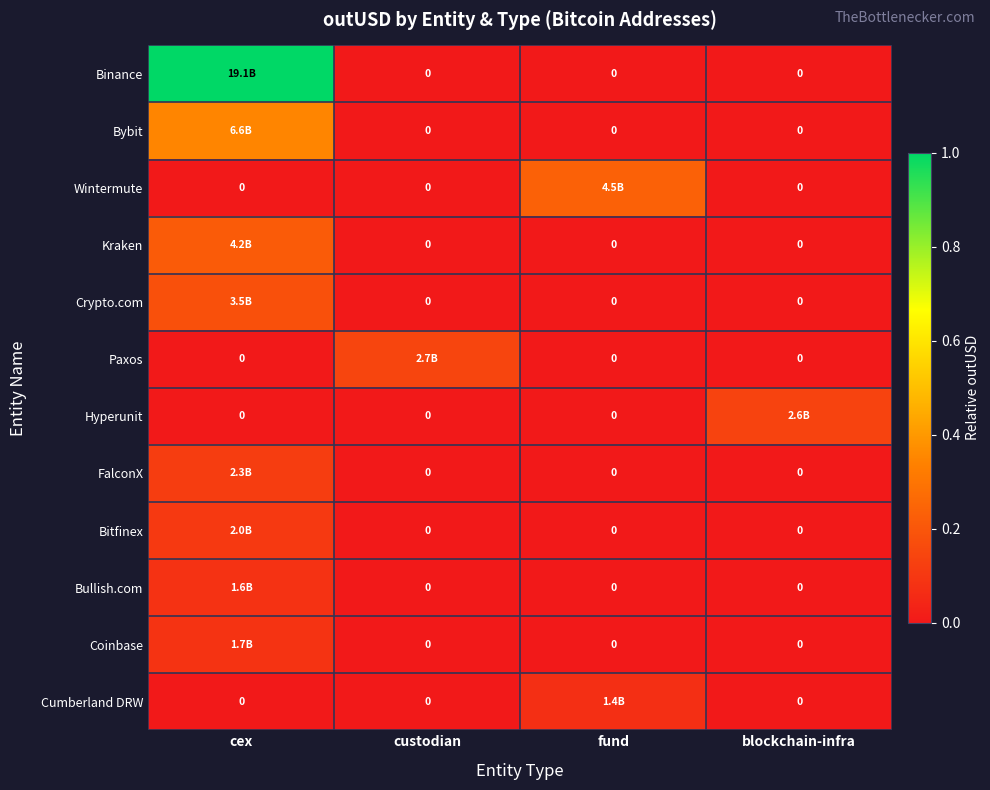

Is the value of Crypto.com at blockchain-infra greater than the value of Bullish.com at custodian?

No